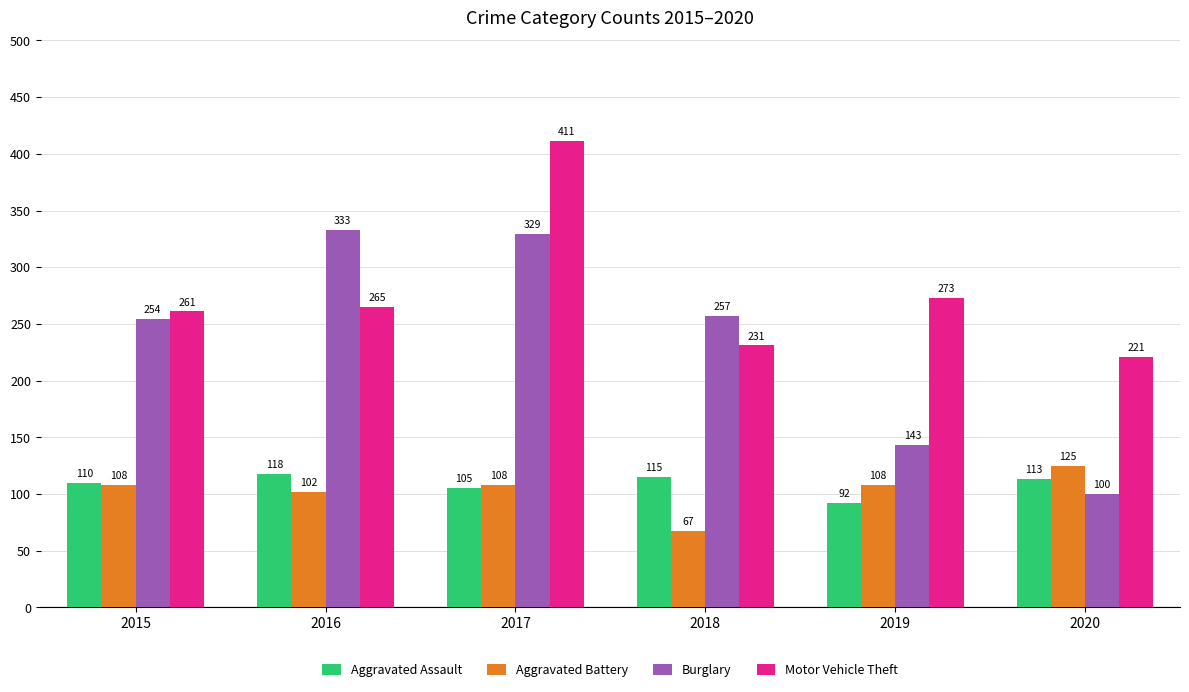

True or false: Burglary has a value of 434 at 2016.

False